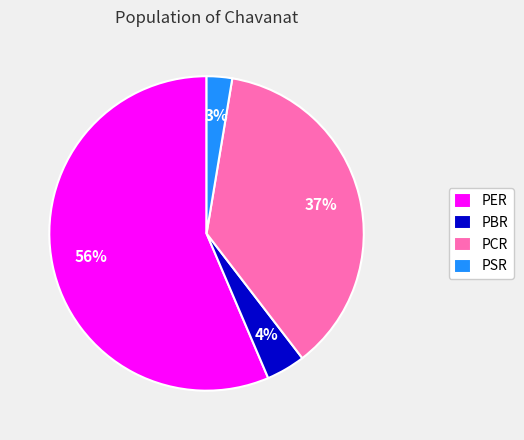

What is the majority slice?

PER